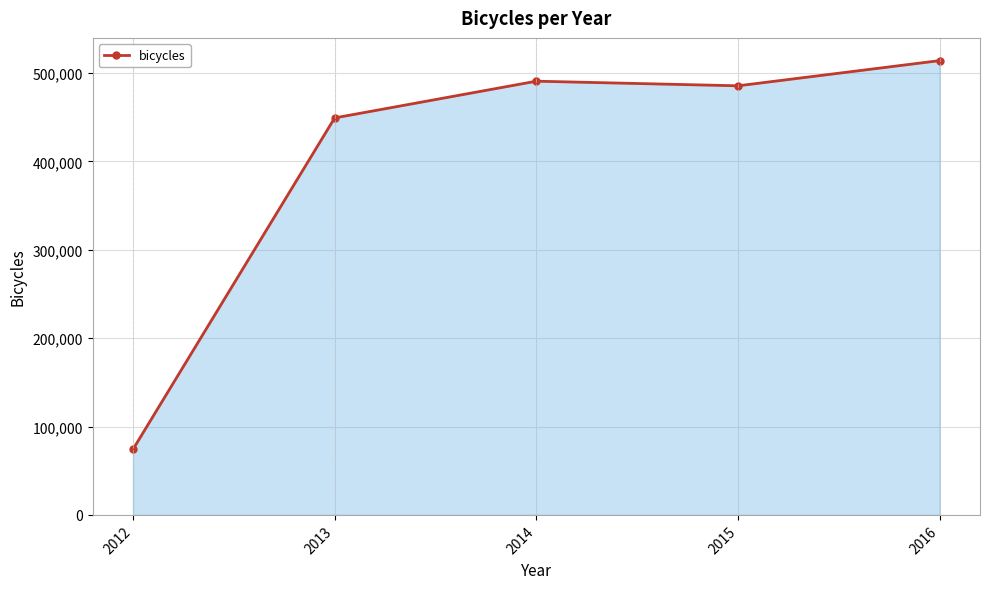

The value at 2013 is 644117. True or false?

False